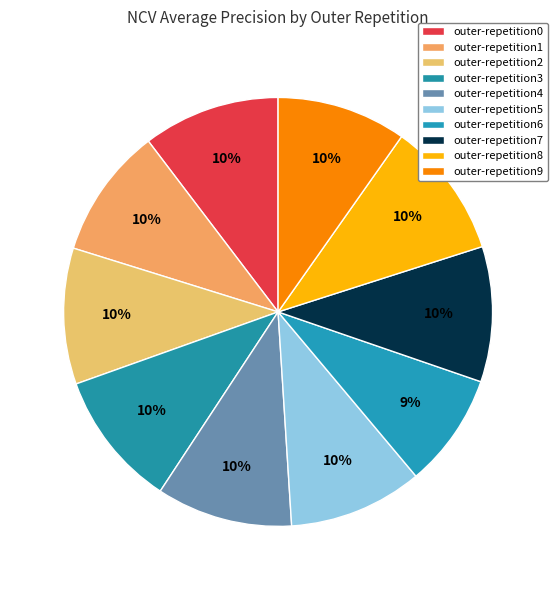

Which category has the biggest portion of the pie?

outer-repetition0